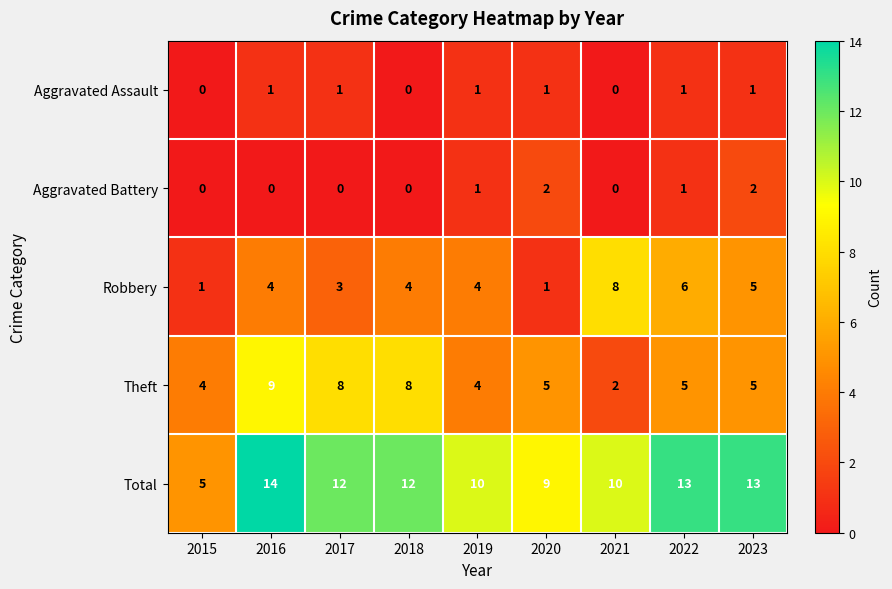

The Theft series shows 4 at 2015. True or false?

True